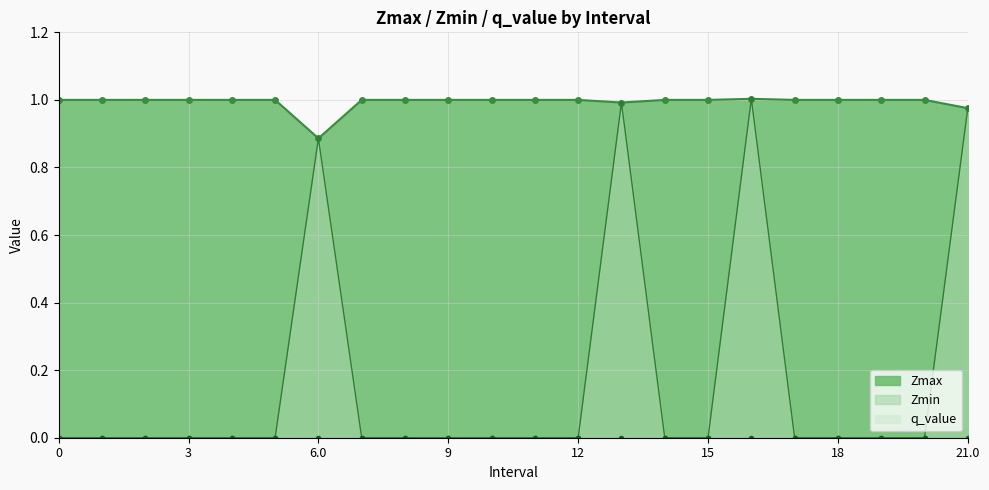

Reading left to right, extract all data points from this chart.

Zmax: 0=1.0	1=1.0	2=1.0	3=1.0	4=1.0	5=1.0	6.0=0.9	7=1.0	8=1.0	9=1.0	10=1.0	11=1.0	12=1.0	13.0=1.0	14=1.0	15=1.0	16.0=1.0	17=1.0	18=1.0	19=1.0	20=1.0	21.0=1.0
Zmin: 0=0.0	1=0.0	2=0.0	3=0.0	4=0.0	5=0.0	6.0=0.9	7=0.0	8=0.0	9=0.0	10=0.0	11=0.0	12=0.0	13.0=1.0	14=0.0	15=0.0	16.0=1.0	17=0.0	18=0.0	19=0.0	20=0.0	21.0=1.0